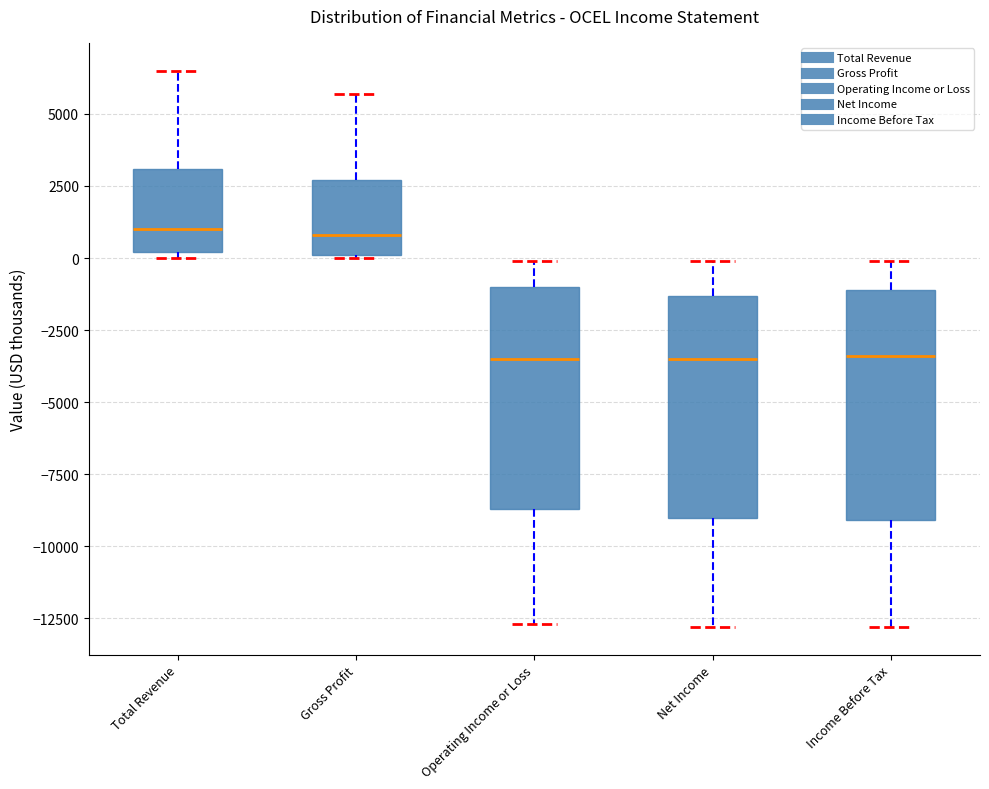

Reading left to right, read every box against the y-axis: the position of its median line, the range the box covers, and the ends of its whiskers. The values are not printed on the chart, so give them approximately, as read against the axis.

Total Revenue: median 1000, box 0 to 3000, whiskers 0 (just below the box's lower edge) to 6500
Gross Profit: median 1000, box 0 to 2500, whiskers 0 to 5500
Operating Income or Loss: median -3500, box -8500 to -1000, whiskers -12500 to 0
Net Income: median -3500, box -9000 to -1500, whiskers -13000 to 0
Income Before Tax: median -3500, box -9000 to -1000, whiskers -13000 to 0